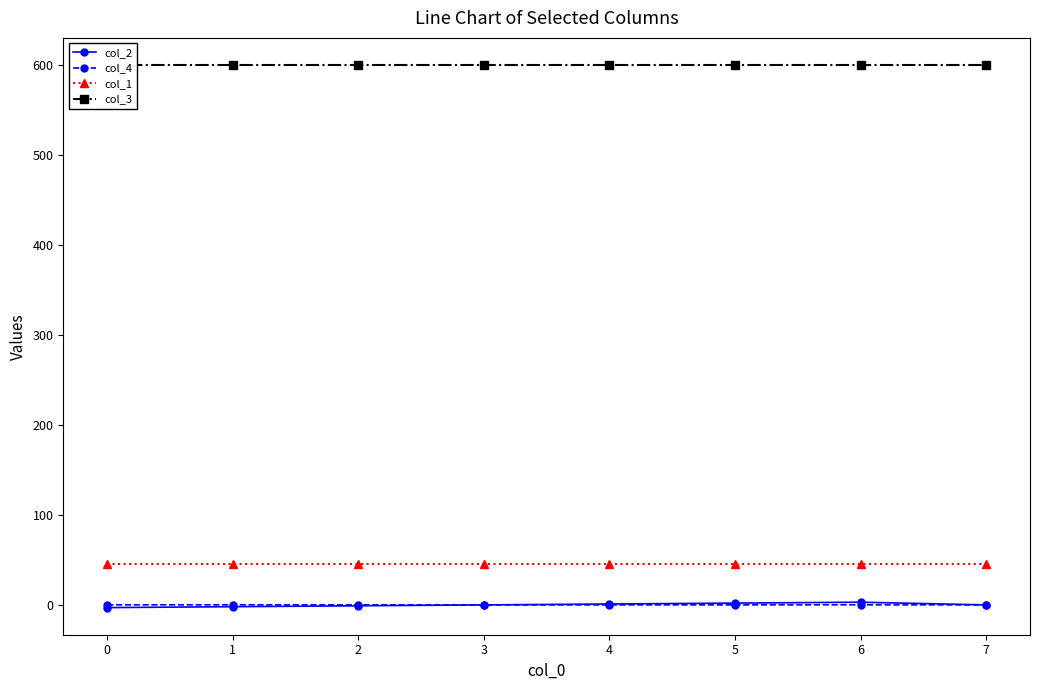

How many lines are shown in the chart?

4